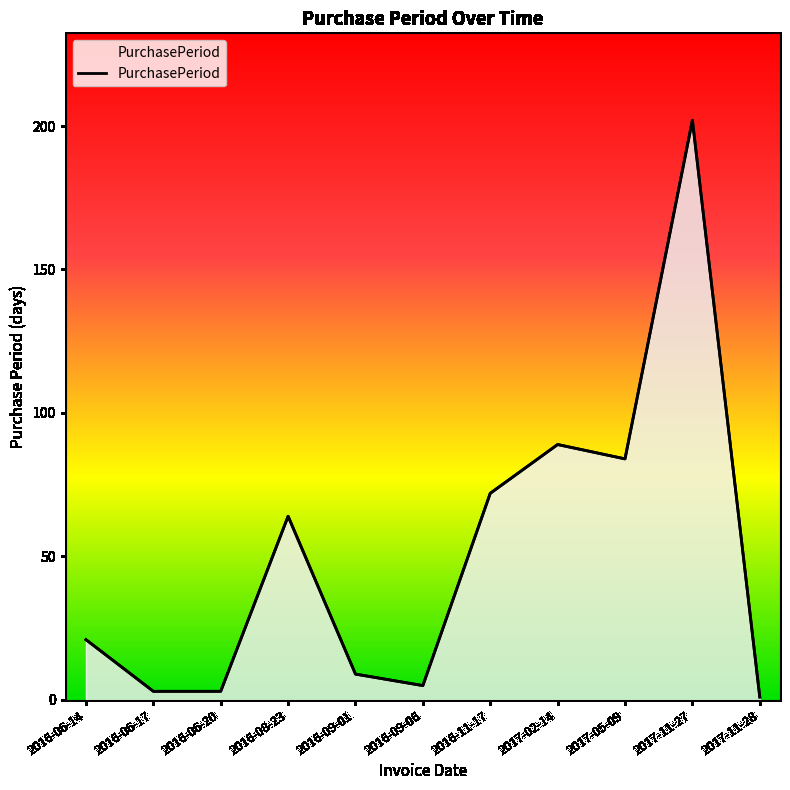

True or false: the data shows 136 at 2017-02-14.

False